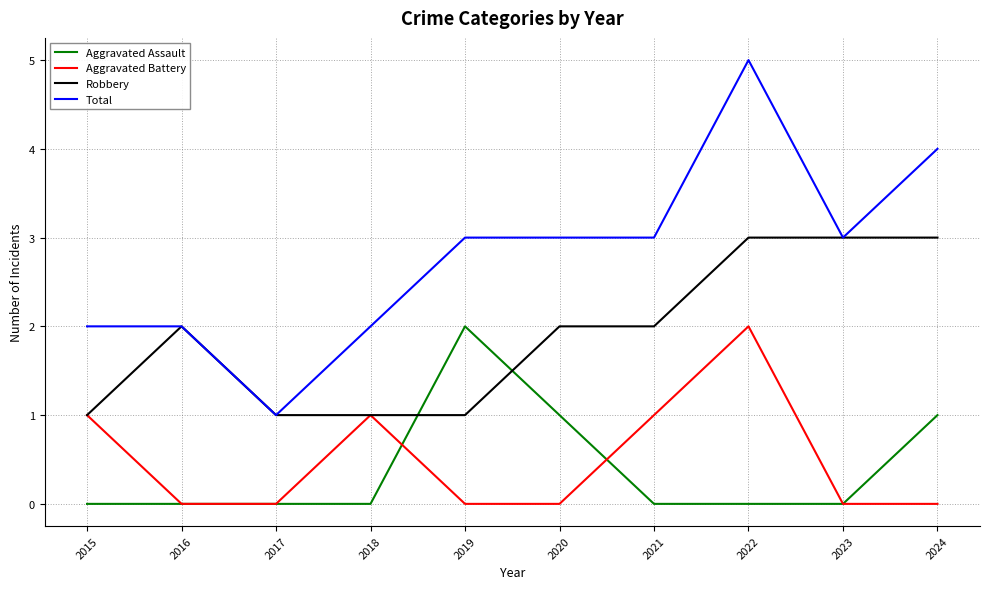

True or false: Total and Aggravated Battery cross at least once.

False